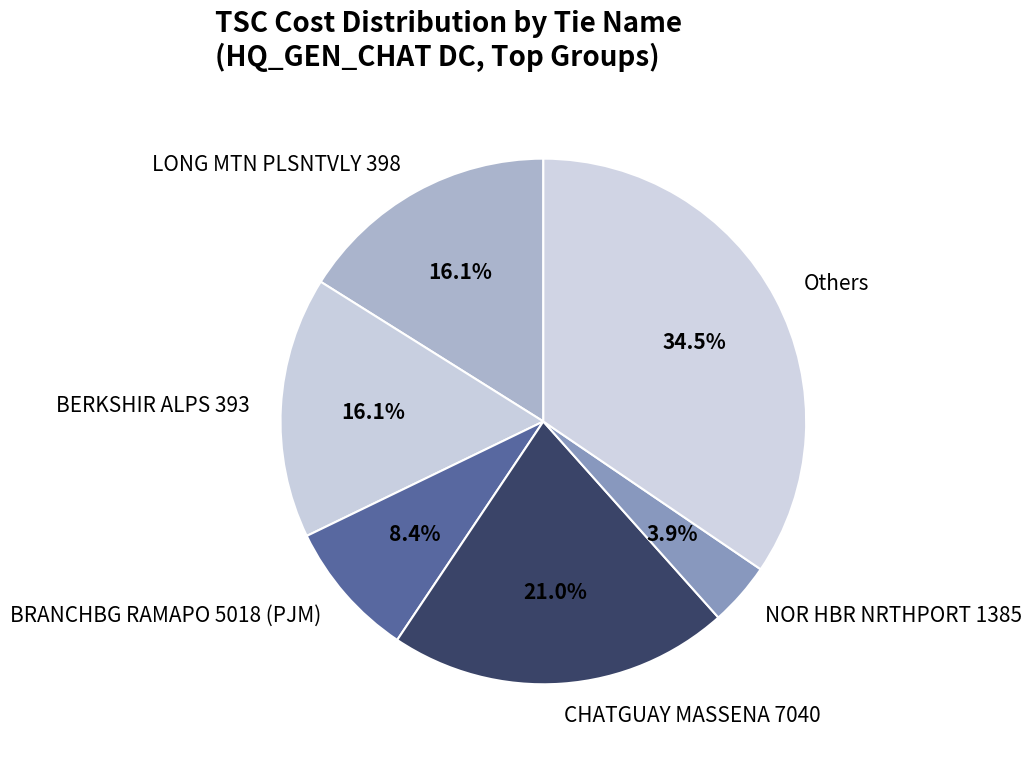

What is the total percentage of BERKSHIR ALPS 393 and Others?

50.6%